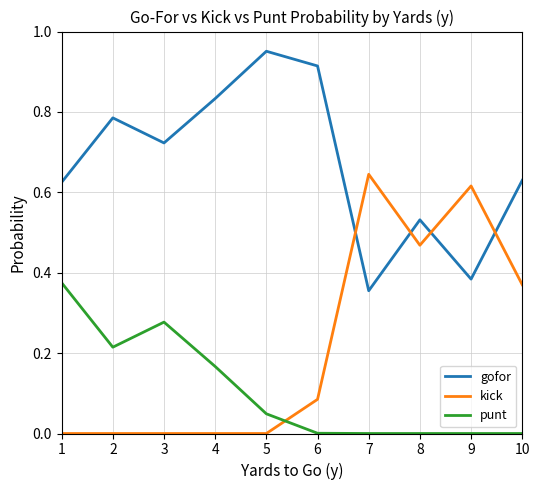

Between 4 and 10, which series saw the biggest shift?

kick